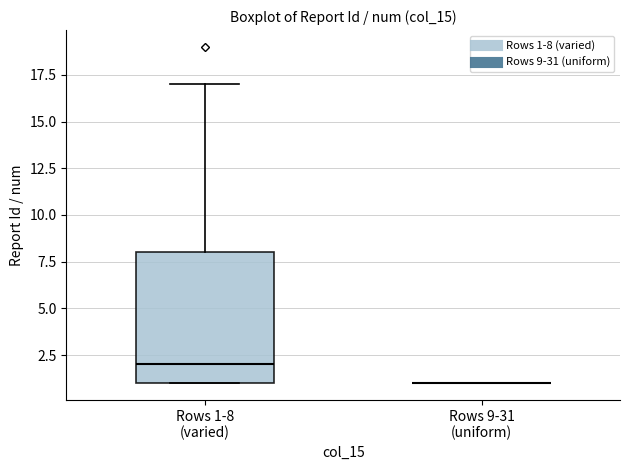

Reading left to right, read every box against the y-axis: the position of its median line, the range the box covers, and the ends of its whiskers. The values are not printed on the chart, so give them approximately, as read against the axis.

Rows 1-8 (varied): median 2, box 1 to 8, whiskers 1 to 17
Rows 9-31 (uniform): box collapsed to a line at 1, whiskers 1 to 1